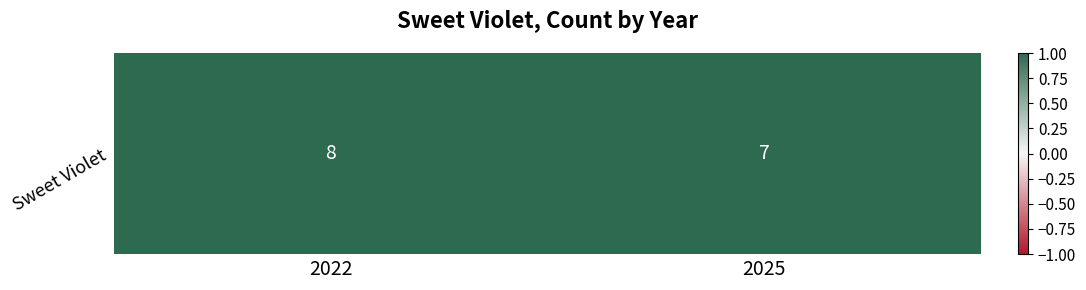

What is the sum of all values?

15